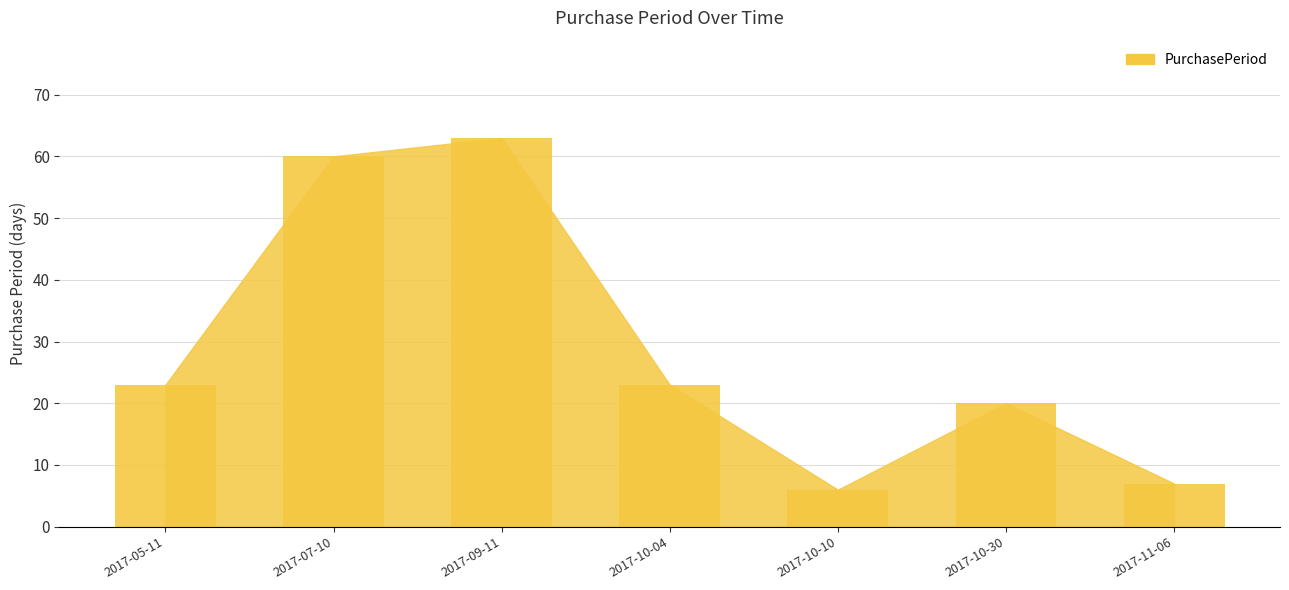

What is the change in value from 2017-05-11 to 2017-10-30?

-3